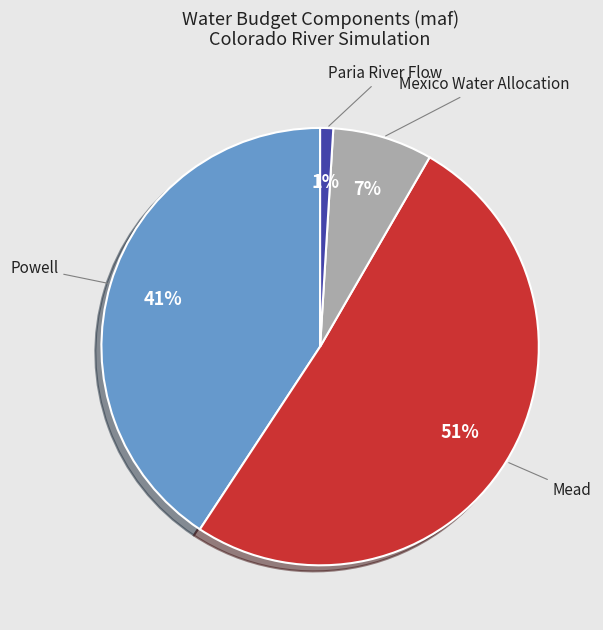

Which slice is the largest?

Mead